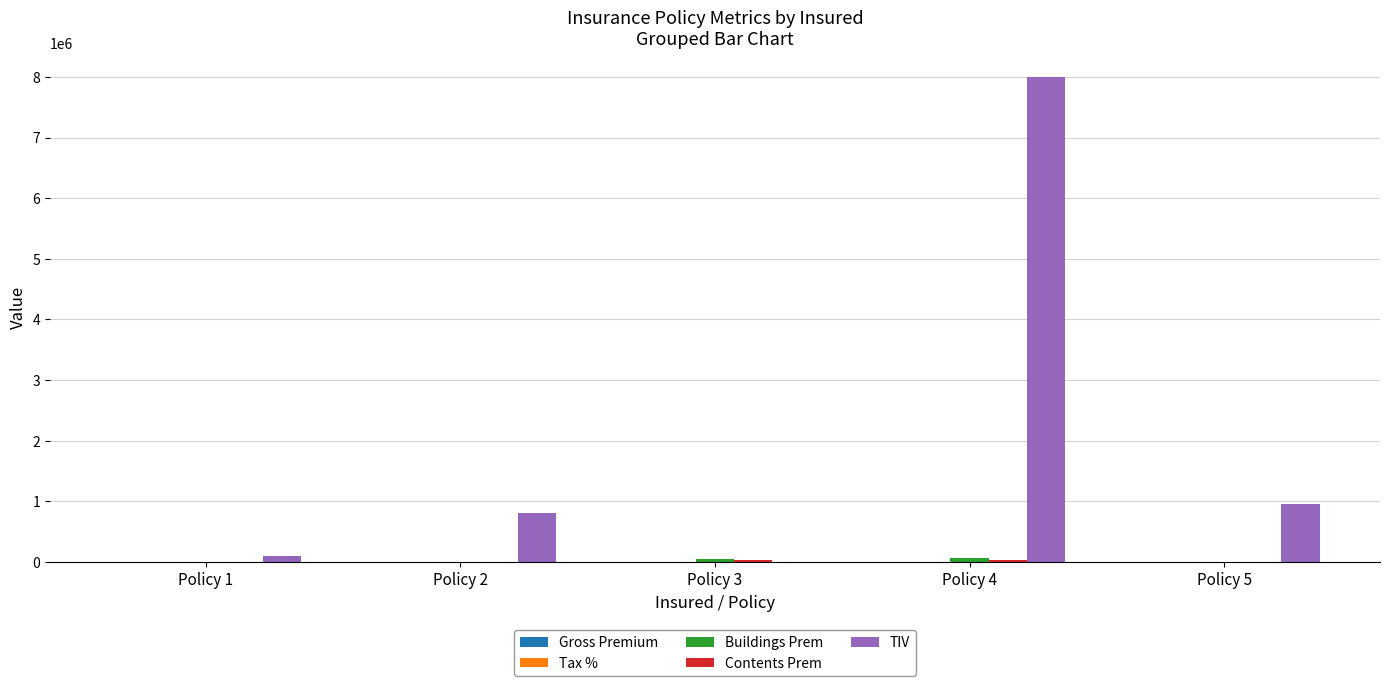

What is the greatest value displayed?

8000000.0